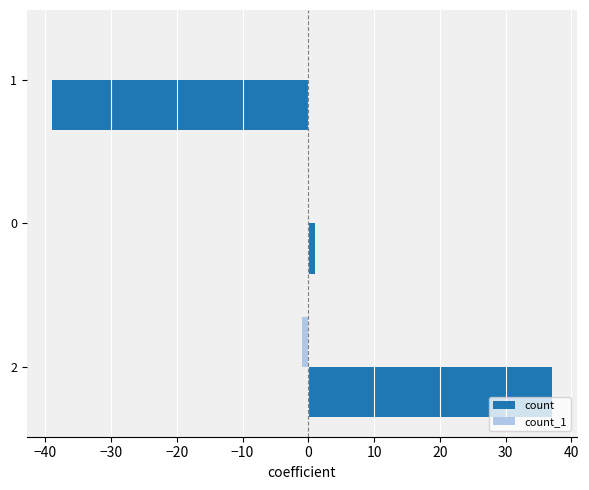

True or false: count has a value of 1 at 0.

True